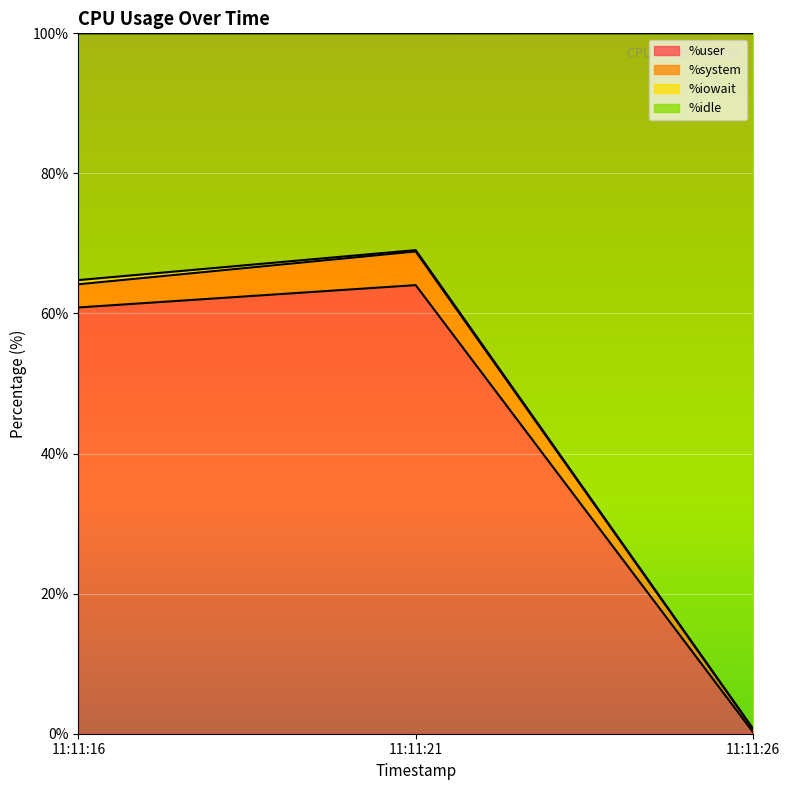

Rank the categories by %user value from highest to lowest.

11:11:21, 11:11:16, 11:11:26